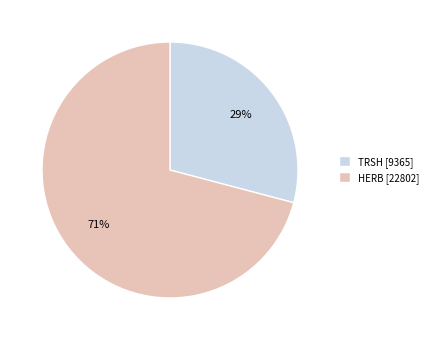

The HERB [22802] slice represents 71% of the pie. True or false?

True